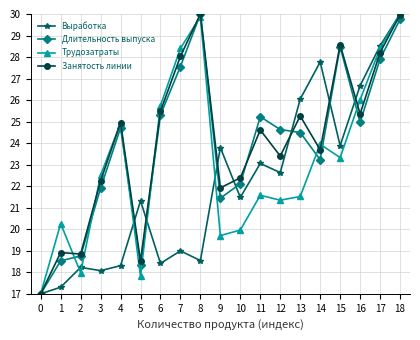

Reading left to right, list all the values displayed in this chart.

Выработка: 17.0	17.3	18.2	18.1	18.3	21.3	18.4	19.0	18.5	23.8	21.5	23.1	22.6	26.0	27.8	23.9	26.7	28.5	30.0
Длительность выпуска: 17.0	18.5	18.8	21.9	24.7	18.4	25.3	27.6	30.0	21.4	22.1	25.2	24.6	24.5	23.2	28.5	25.0	27.9	29.8
Трудозатраты: 17.0	20.3	18.0	22.5	24.9	17.8	25.7	28.4	29.9	19.7	20.0	21.6	21.3	21.5	23.9	23.3	26.0	28.4	30.0
Занятость линии: 17.0	18.9	18.8	22.2	25.0	18.5	25.5	28.0	30.0	21.9	22.4	24.6	23.4	25.3	23.7	28.6	25.4	28.2	30.0